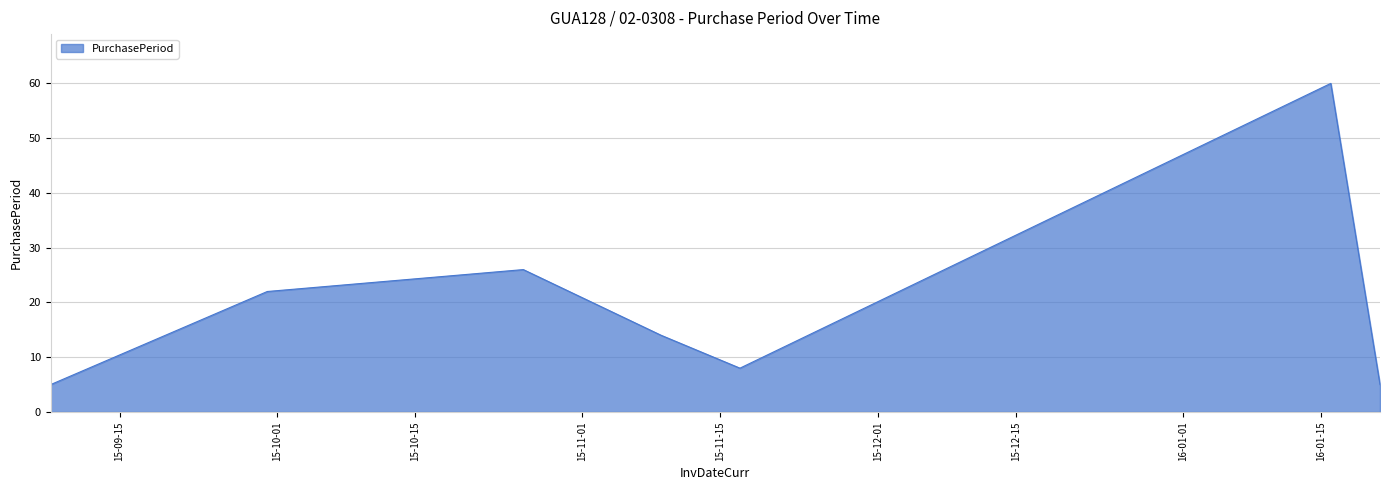

True or false: the data has more than 1 interior local peaks.

True